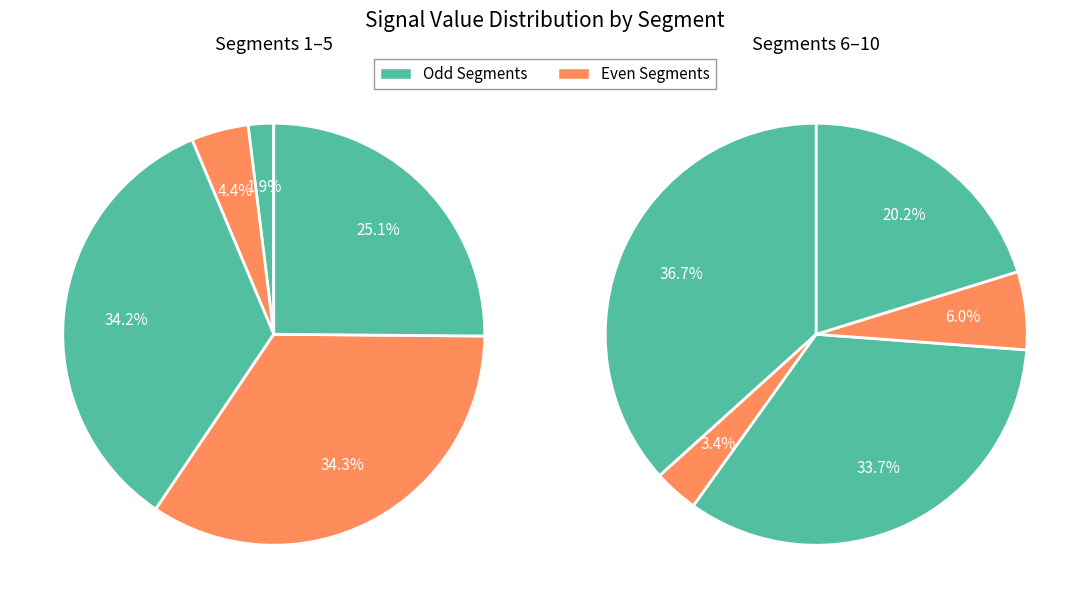

Which slice is the smallest?

signal segment 1